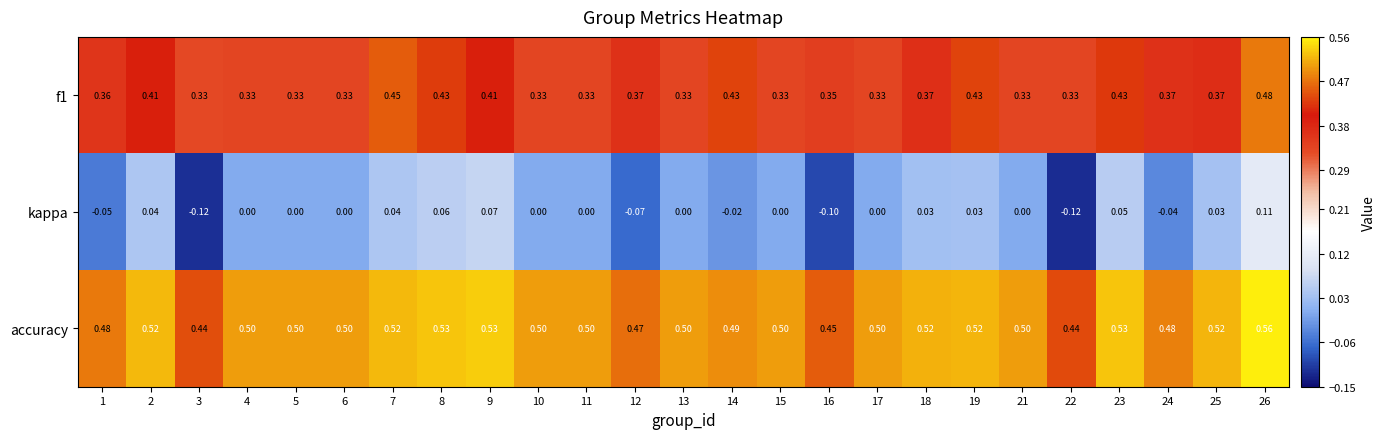

What is the spread (max minus min) of values at 4?

0.5